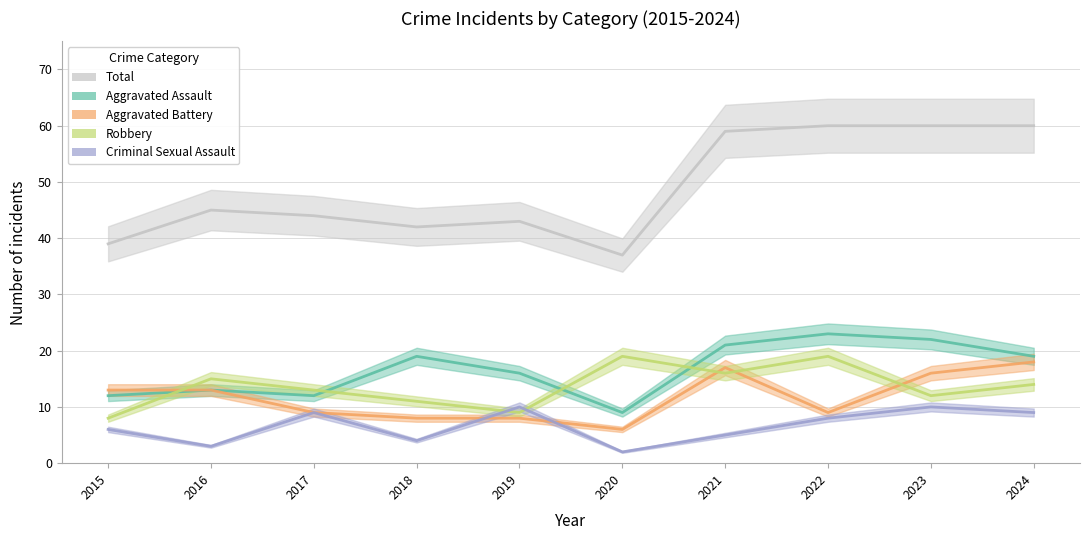

Rank the categories by Aggravated Battery value from lowest to highest.

2020, 2018, 2019, 2017, 2022, 2015, 2016, 2023, 2021, 2024